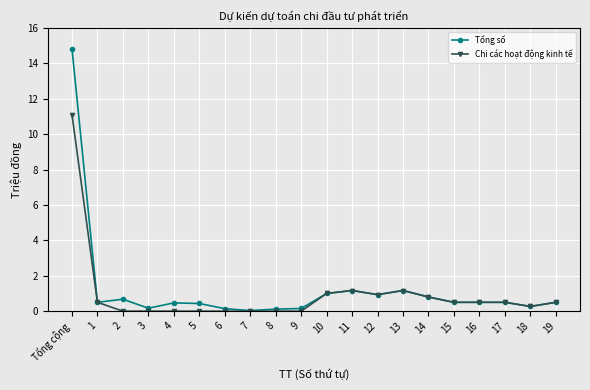

Rank the series by their maximum value, from lowest to highest.

Chi các hoạt động kinh tế, Tổng số